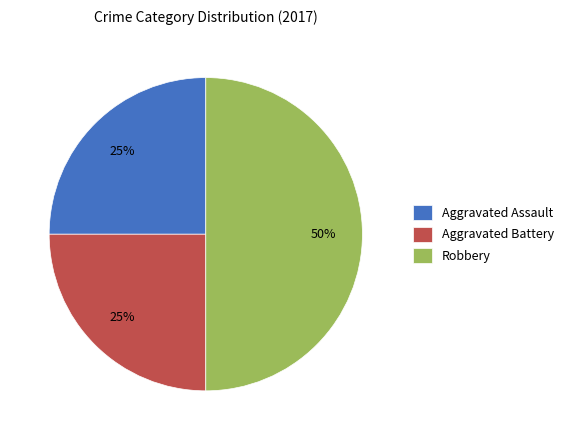

What percentage is the Aggravated Assault slice, to the nearest percent?

25%